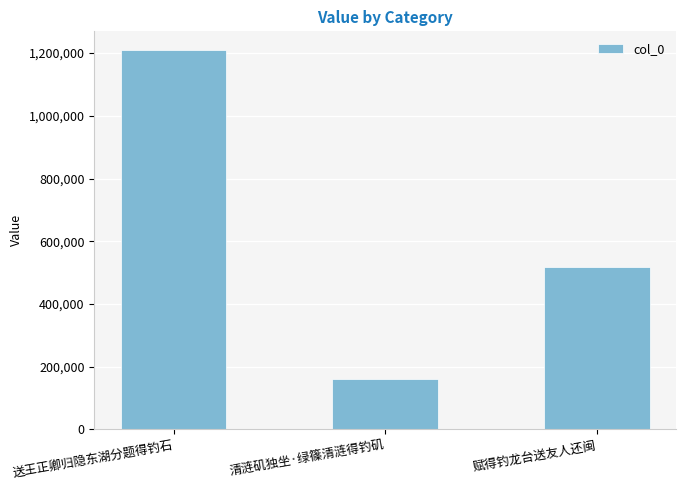

What is the difference between the values at 清涟矶独坐·绿篠清涟得钓矶 and 赋得钓龙台送友人还闽?

357037